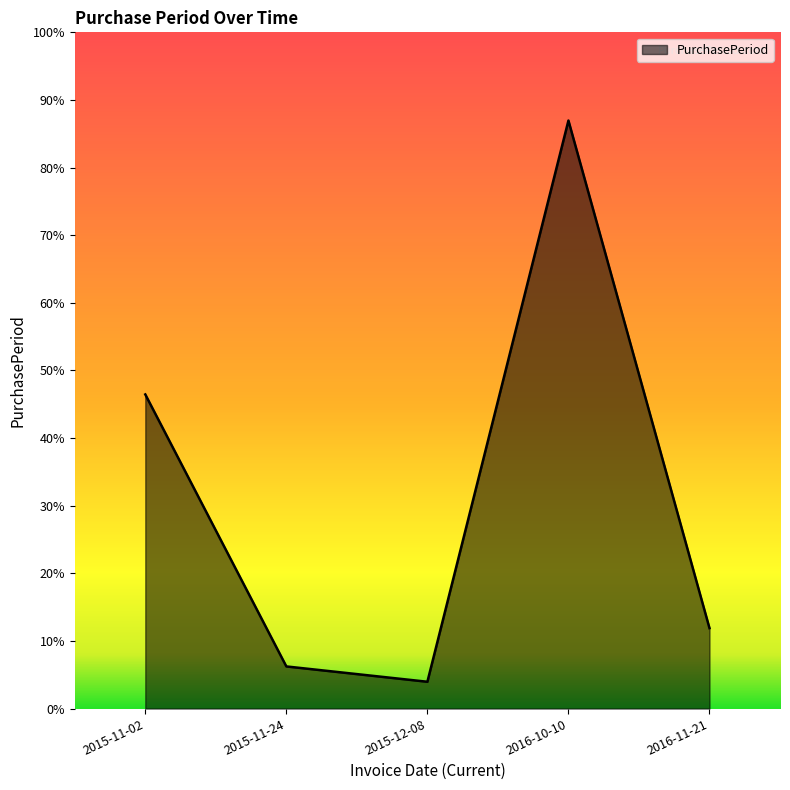

Where is the data nearest to the value 160?

2015-11-02